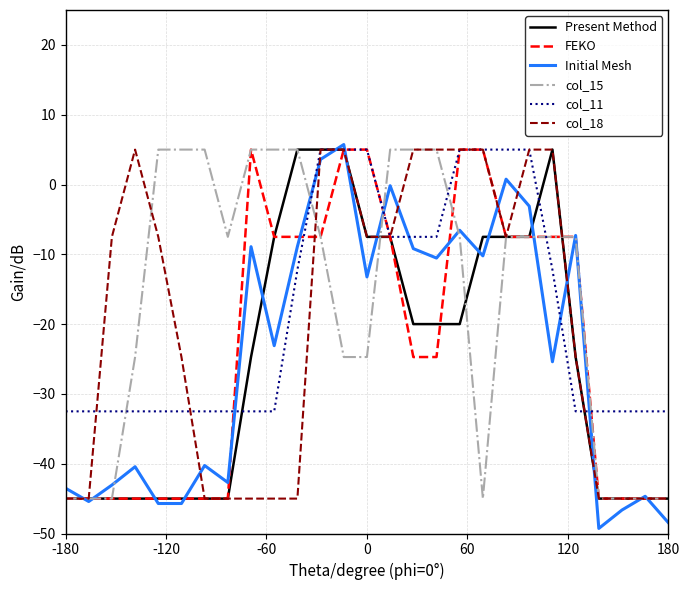

What is the maximum value for FEKO?

5.0